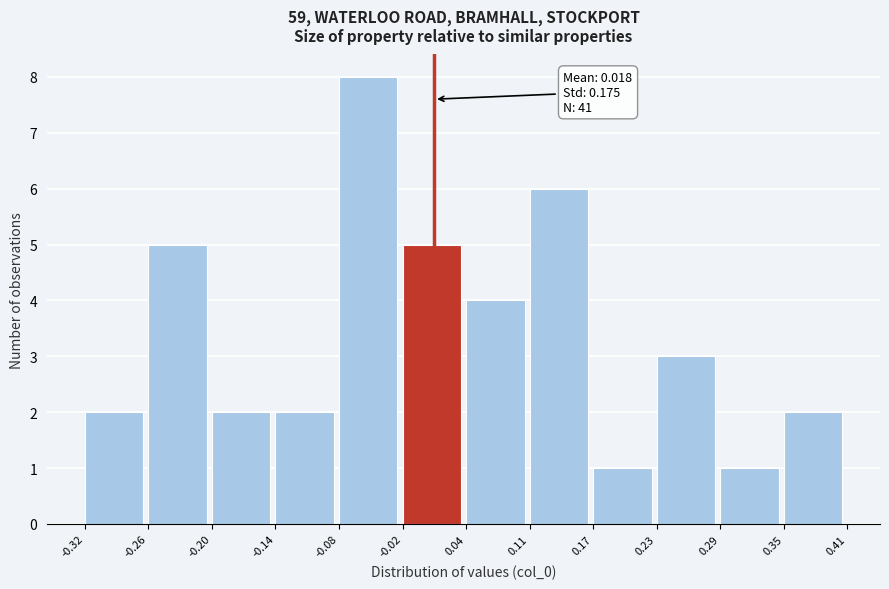

Which range on the x-axis has the tallest bar?

-0.08 to -0.02